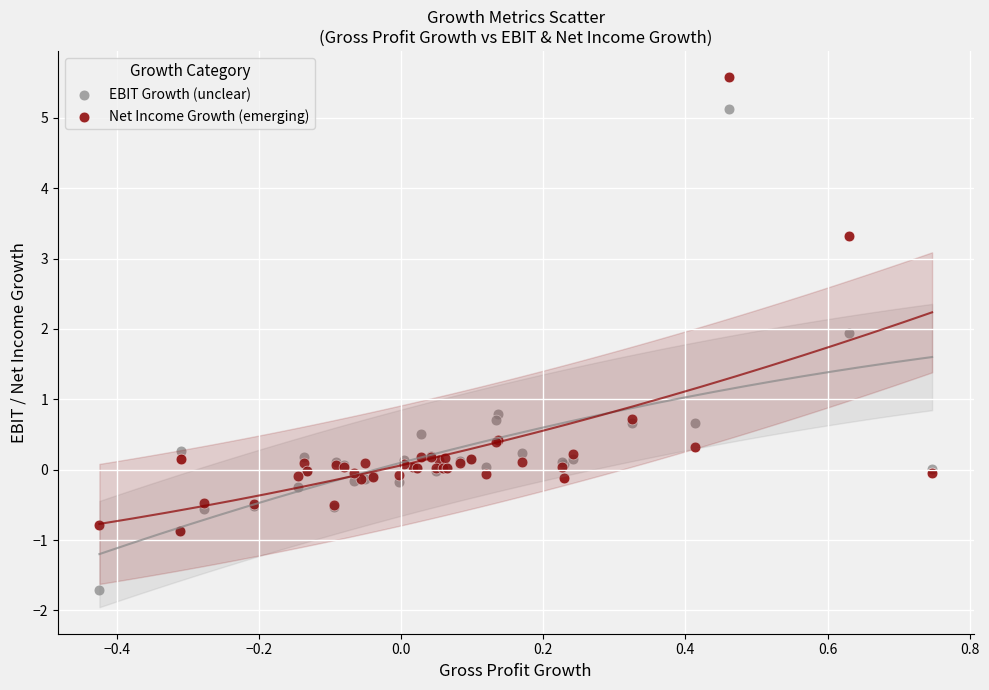

Which series reaches the minimum Y coordinate?

EBIT Growth (unclear)